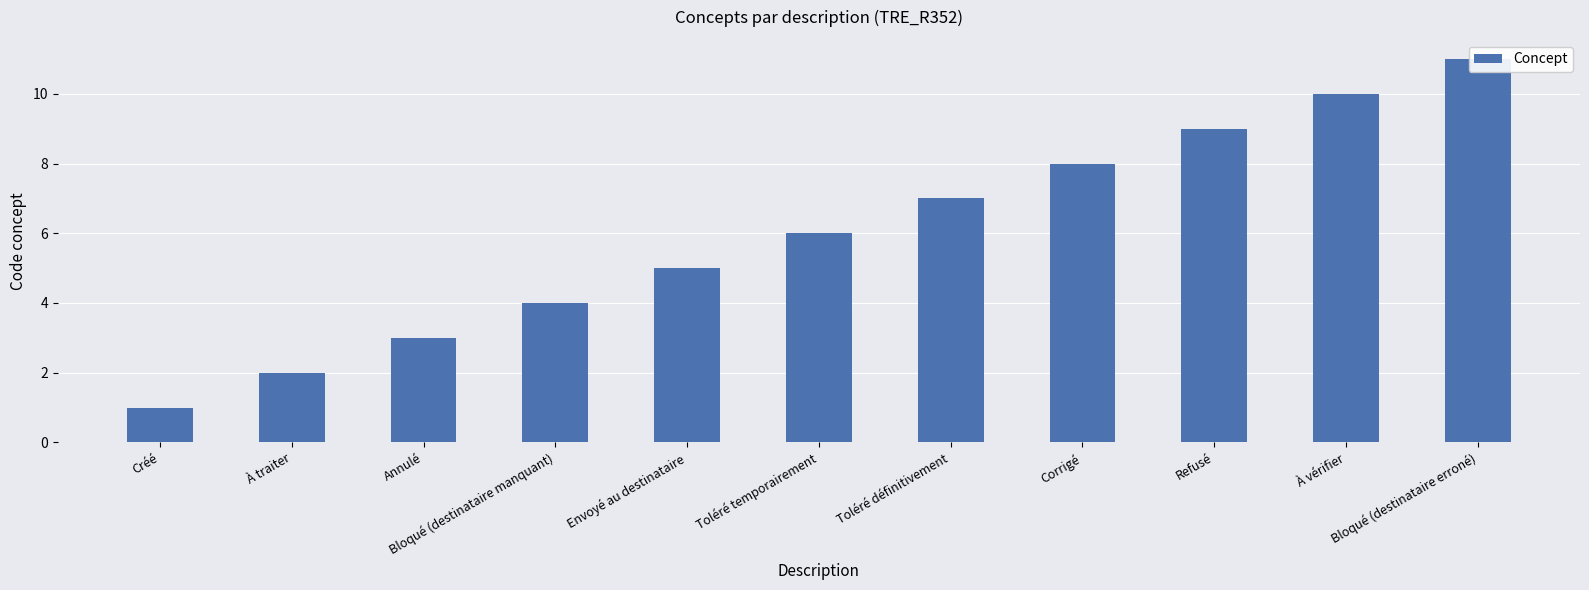

What is the label of the 1st bar from the right?

Bloqué (destinataire erroné)